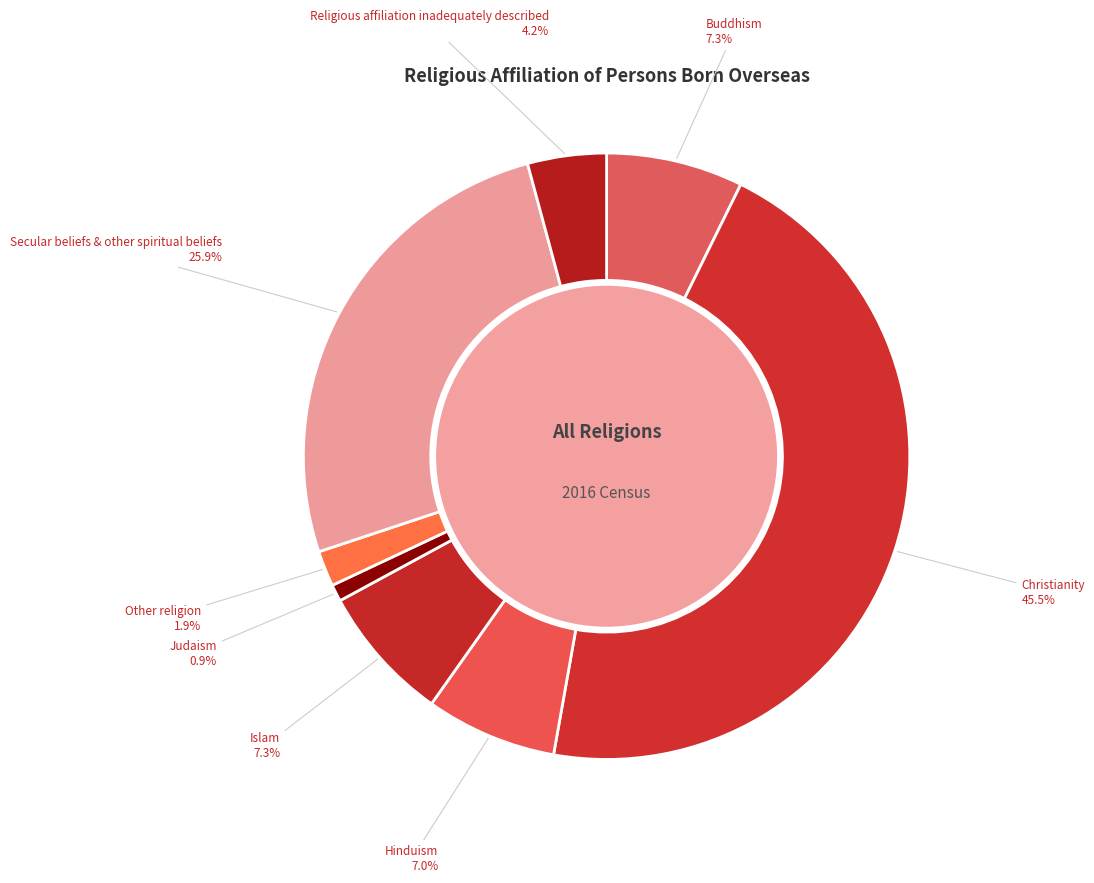

Approximately how many times larger is the value at Secular beliefs & other spiritual beliefs compared to Other religion?

13.6